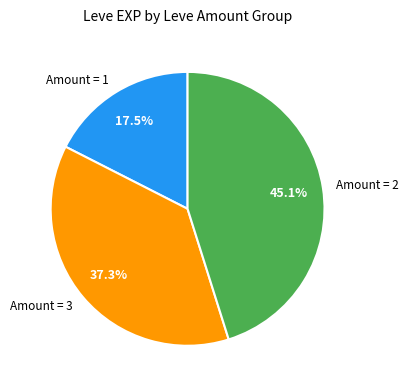

Is Amount = 1 the majority of the pie?

No